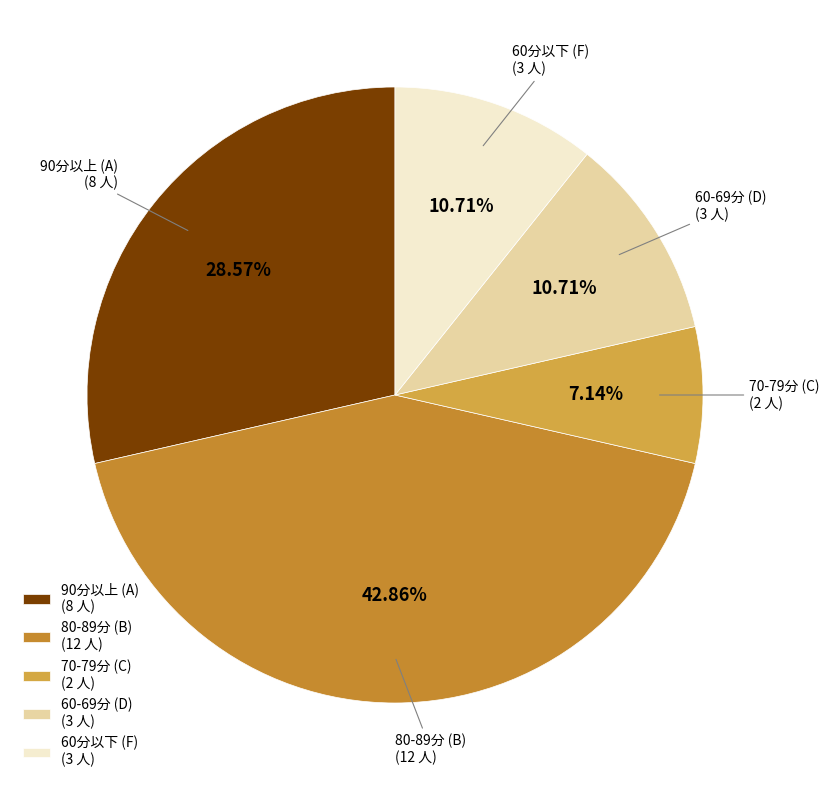

Count the number of slices in the pie.

5